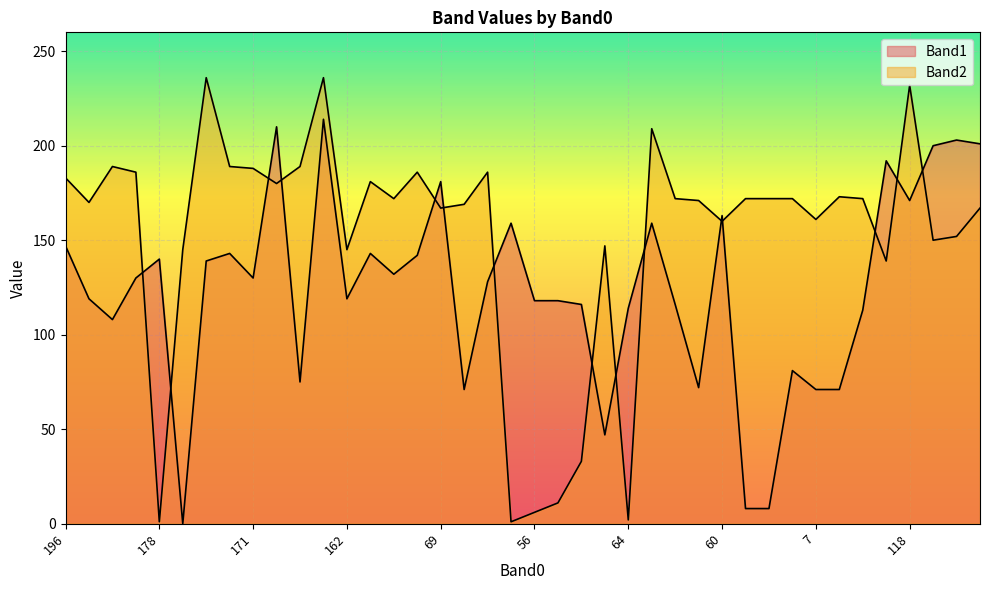

What is the sum of all Band1 values?

4972